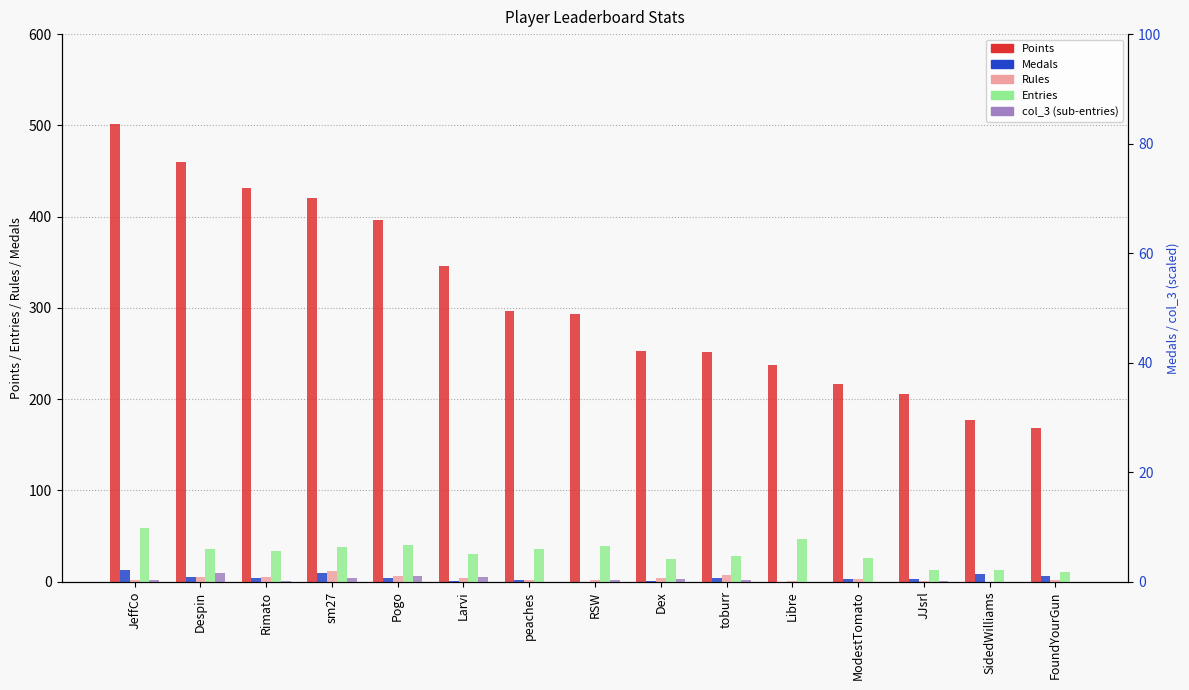

Count the number of data series in this chart.

5